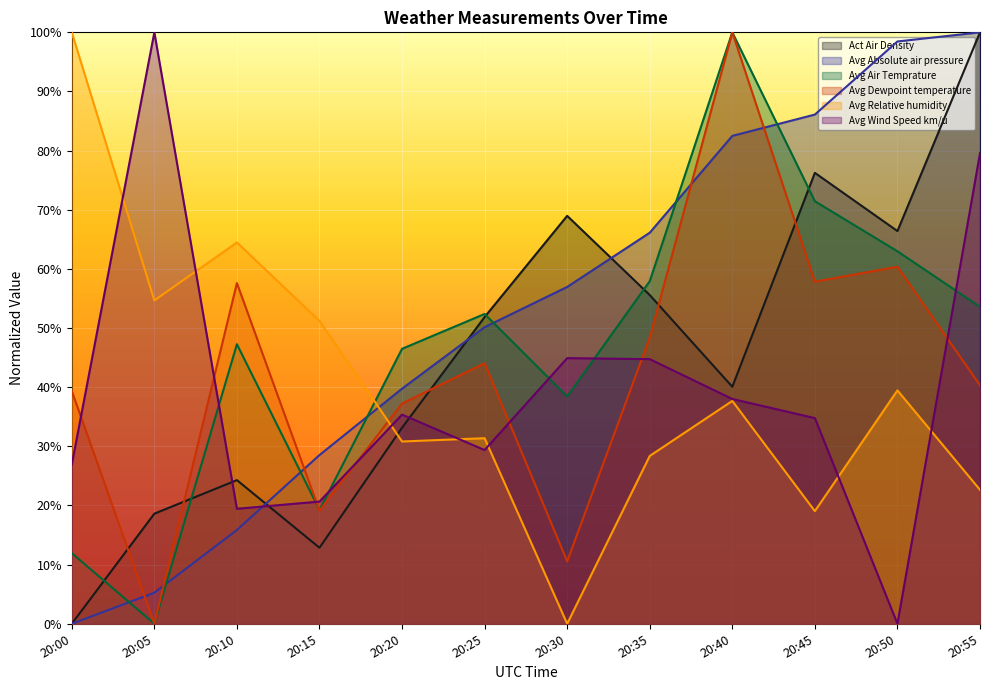

Which series ends up on top after the final intersection of Avg Dewpoint temperature and Avg Air Temprature?

Avg Air Temprature